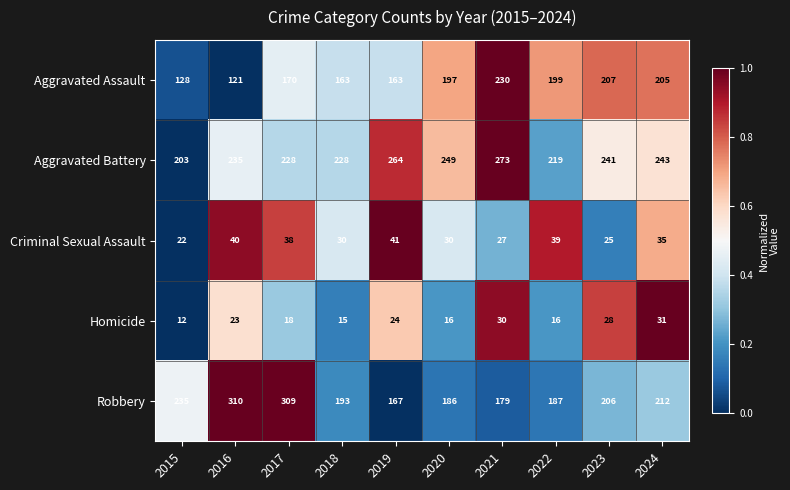

What is the total value across all series at 2020?

678